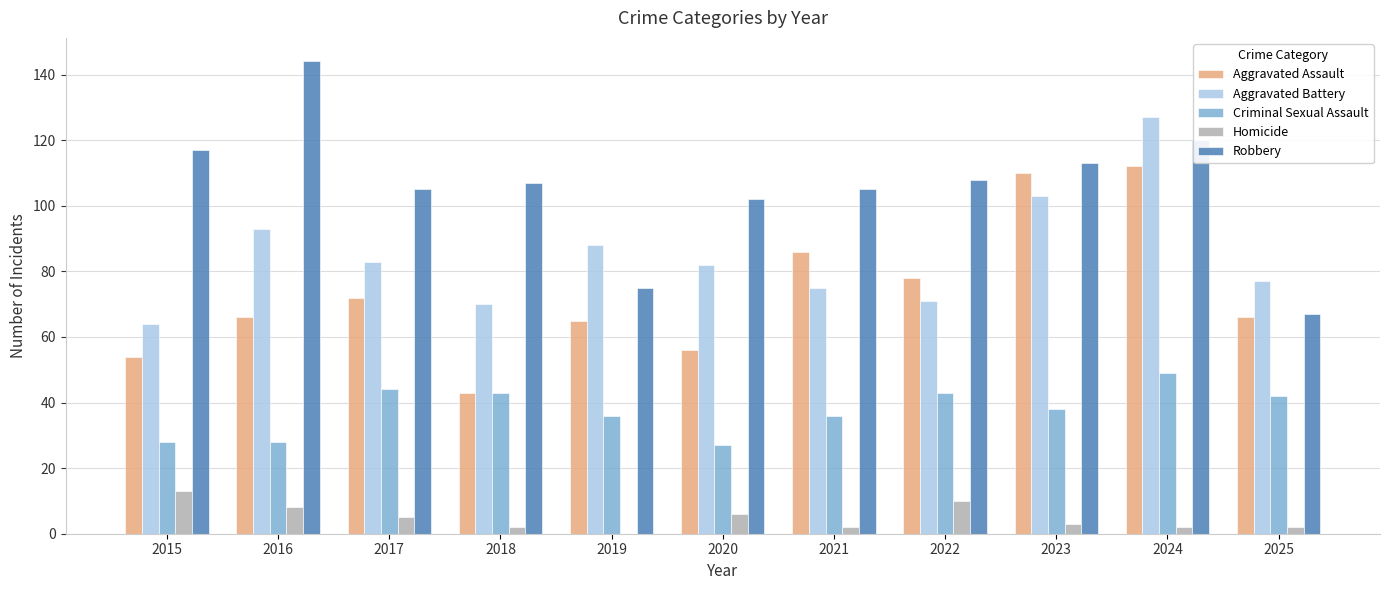

What is the greatest value displayed?

144